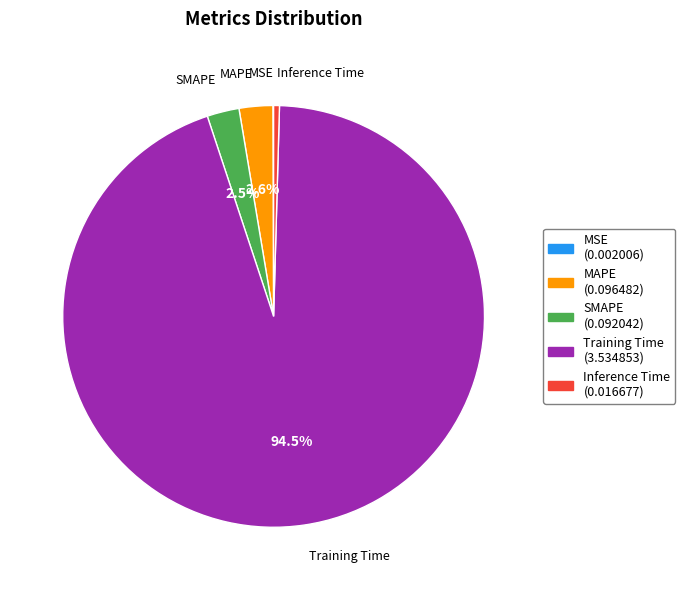

What is the total percentage of Training Time and SMAPE?

96.9%